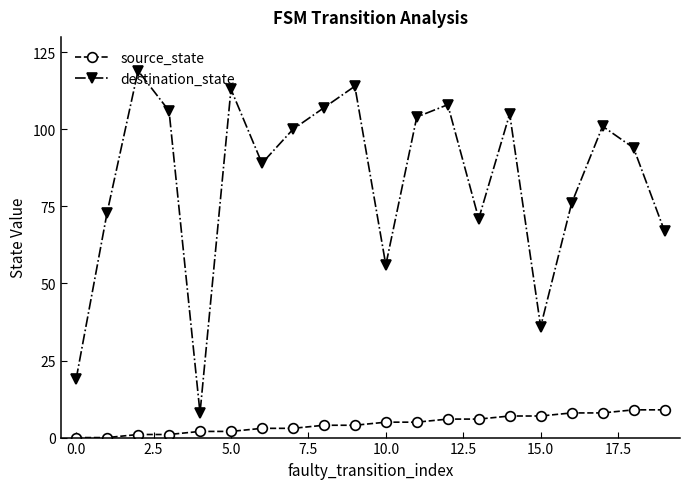

In destination_state, how many points are higher than both neighbors (excluding endpoints)?

6